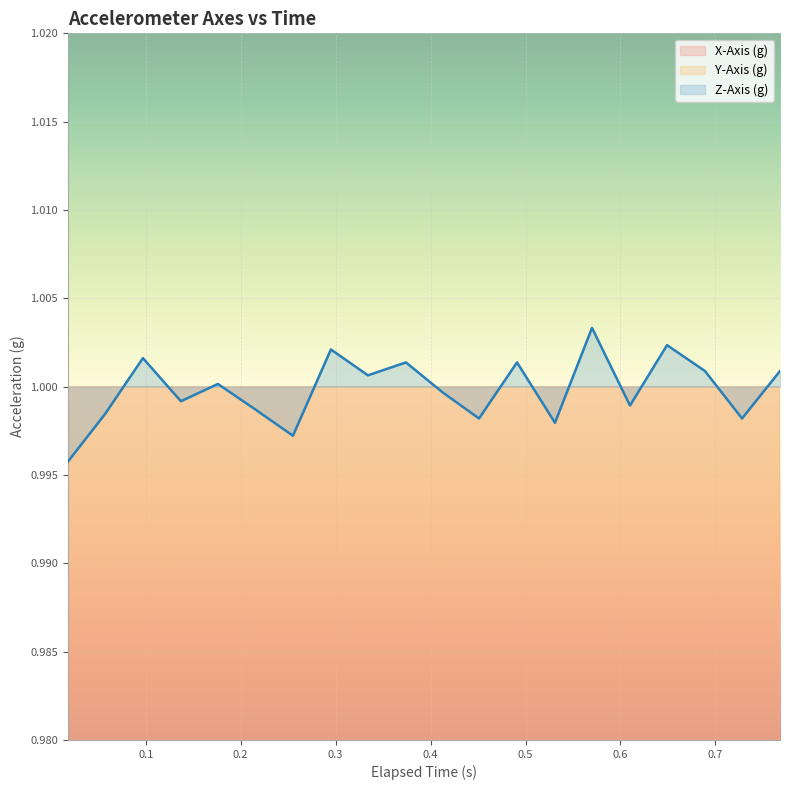

What is the average value of the Z-Axis (g) series?

1.0